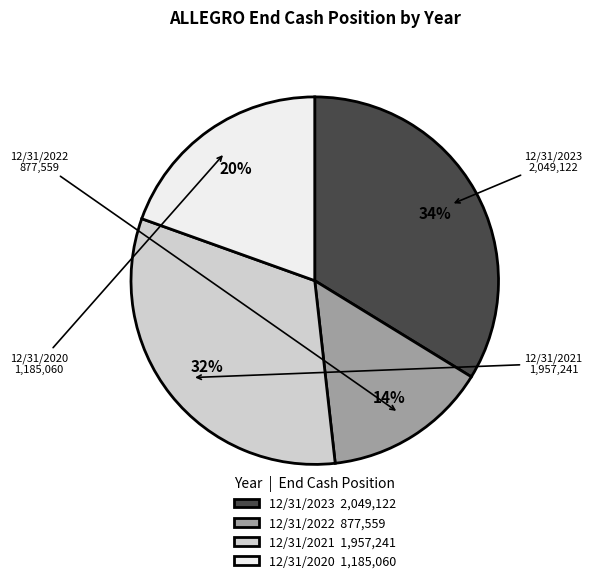

Is 12/31/2022 the majority of the pie?

No